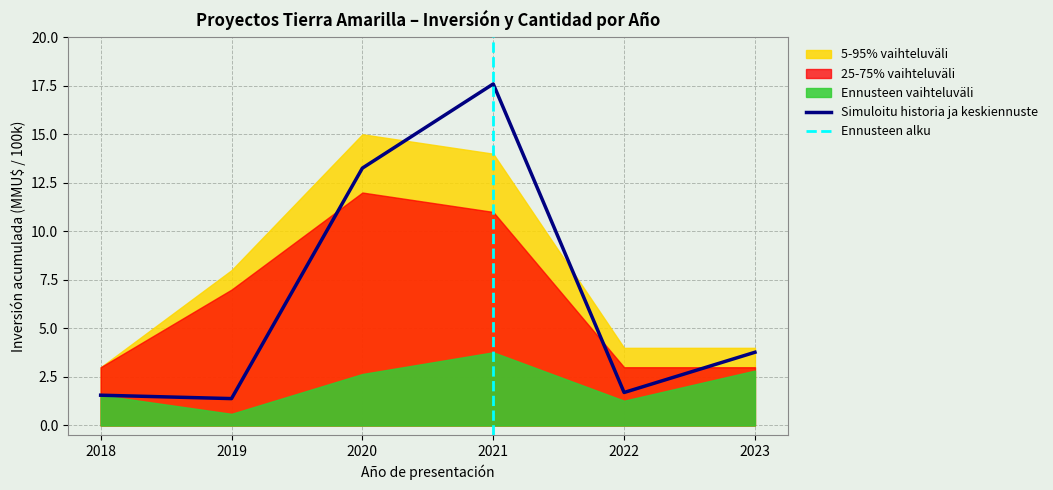

What is the value of the Count (25-75% vaihteluväli) point at the 4th from the left?

11.0